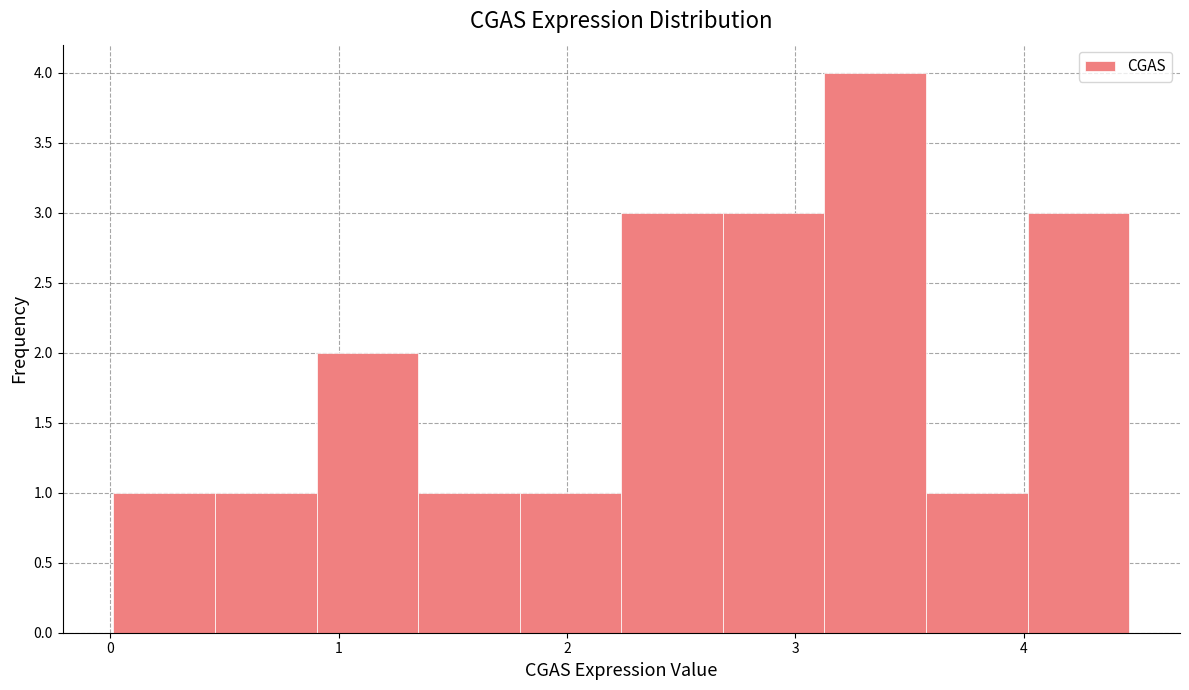

Reading left to right, transcribe this chart: for each bar, give the range it covers on the x-axis and its height. Neither the bar edges nor the heights are printed on the chart, so give them approximately, as read against the axes.

0.0 to 0.5: 1
0.5 to 0.9: 1
0.9 to 1.3: 2
1.3 to 1.8: 1
1.8 to 2.2: 1
2.2 to 2.7: 3
2.7 to 3.1: 3
3.1 to 3.6: 4
3.6 to 4.0: 1
4.0 to 4.5: 3